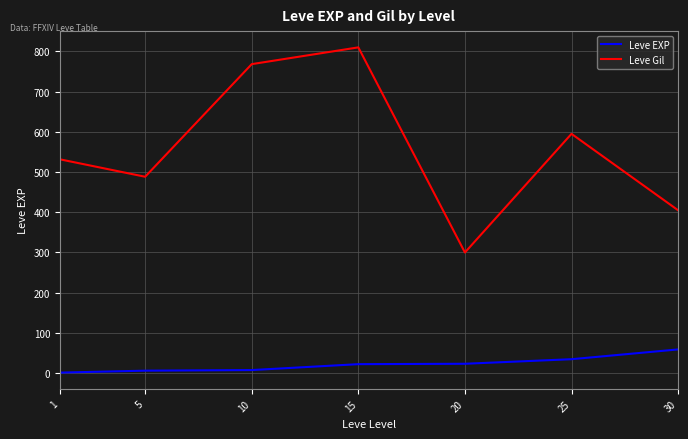

Which series has the largest range (max minus min)?

Leve Gil